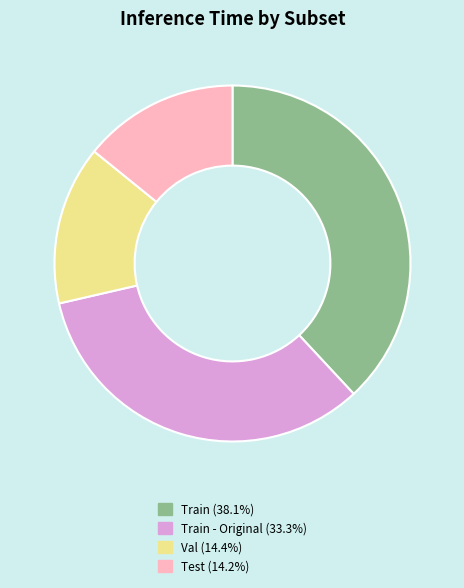

Does any single category account for the majority?

No